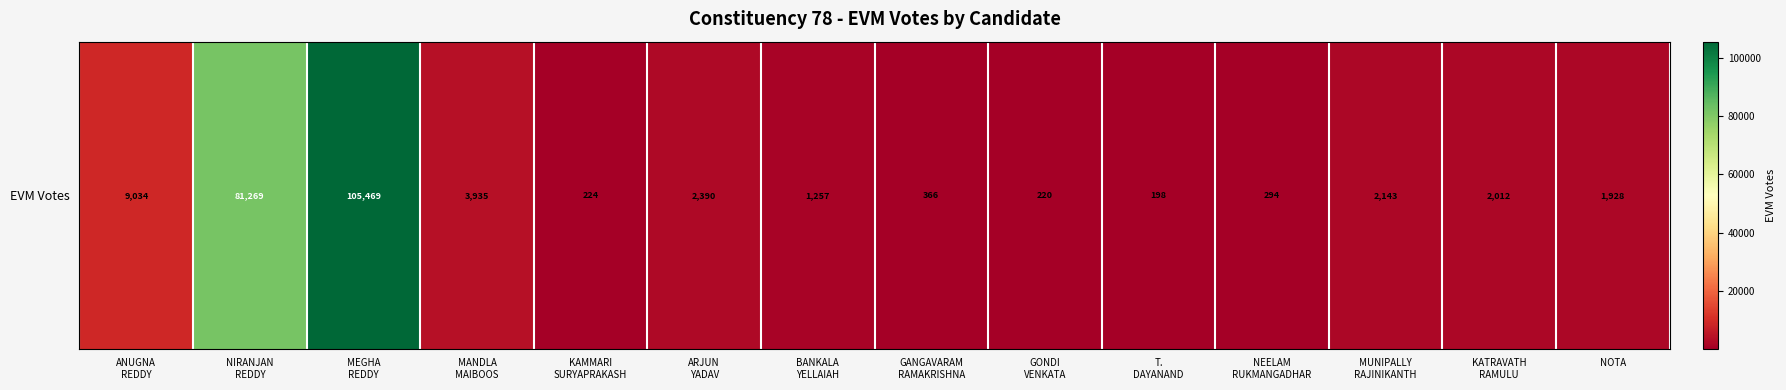

What is the average value?

15053